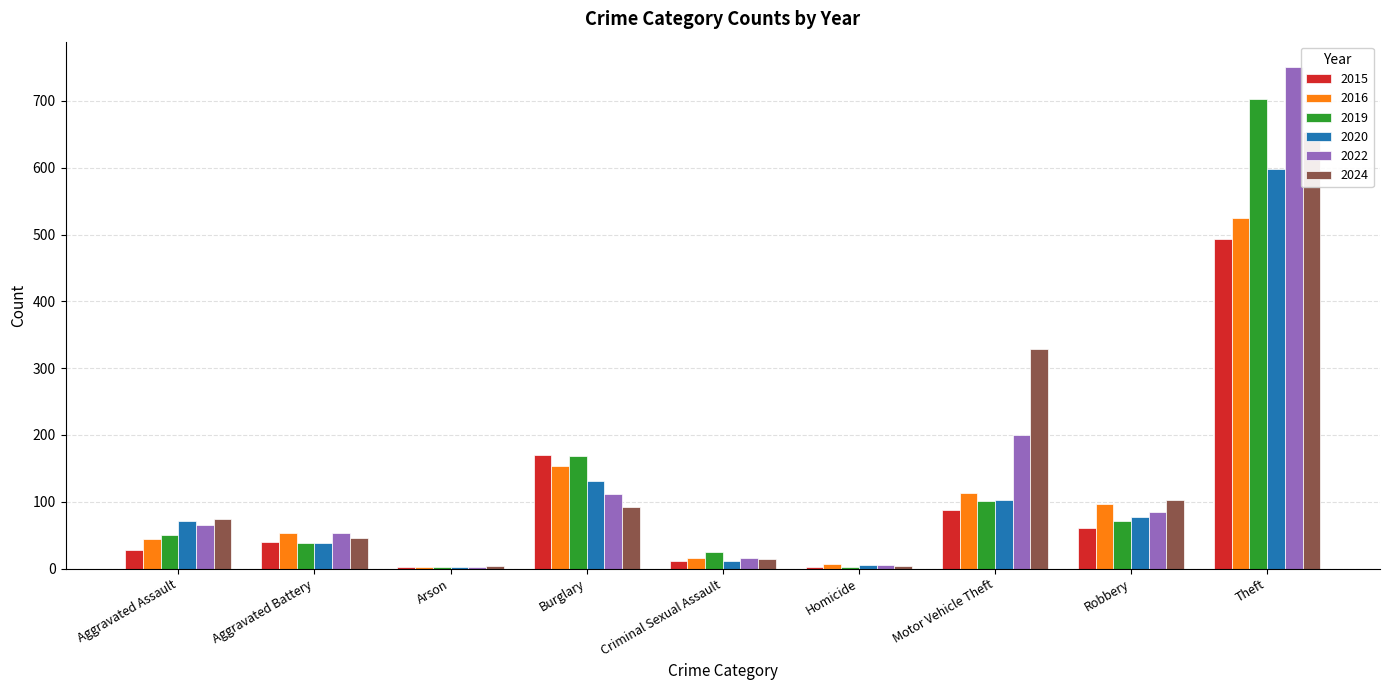

Does the chart contain stacked bars?

No